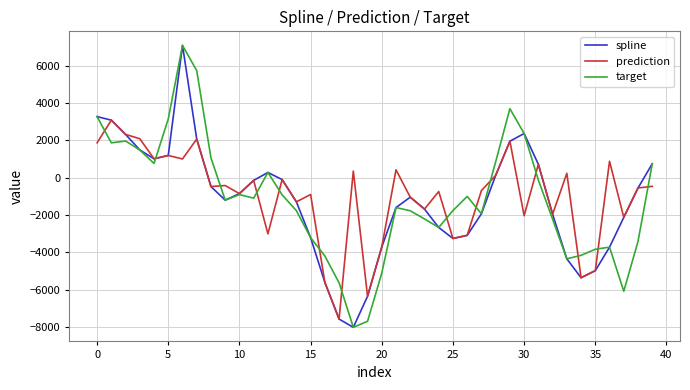

What is the maximum value for target?

7084.4